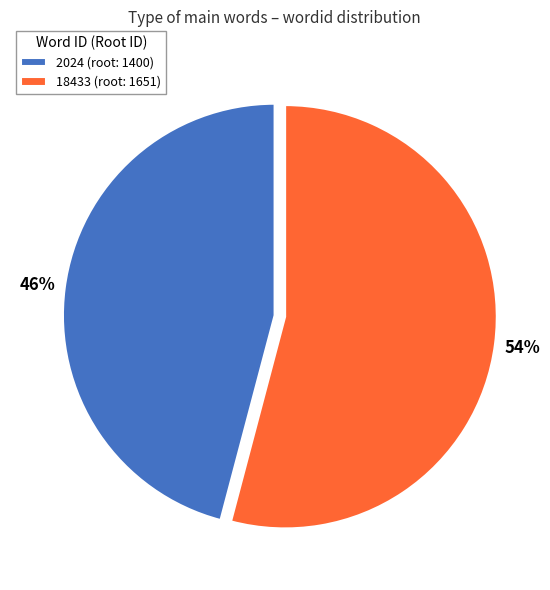

Combined, do 2024 (root: 1400) and 18433 (root: 1651) account for over 50%?

Yes